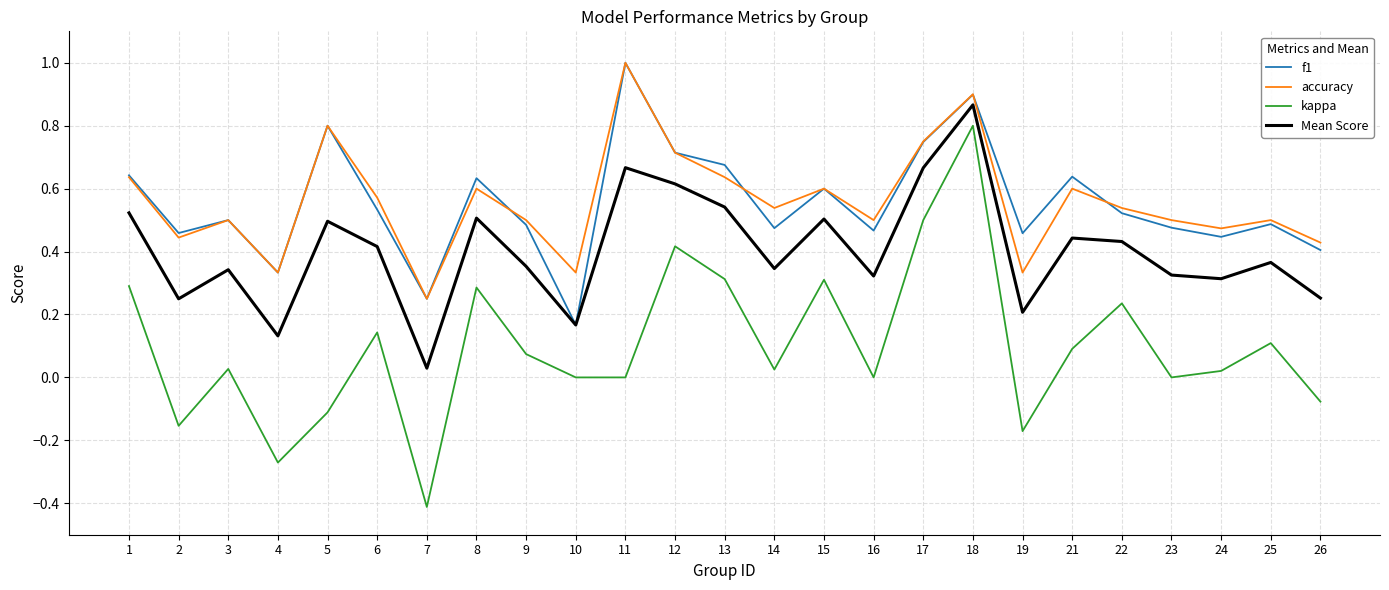

True or false: Mean Score and kappa cross at least once.

False